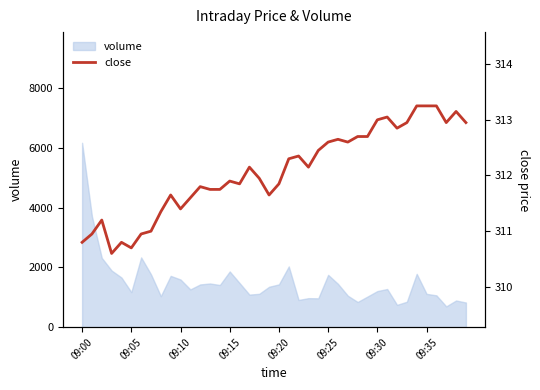

True or false: the data shows 312.9 at 32.

True